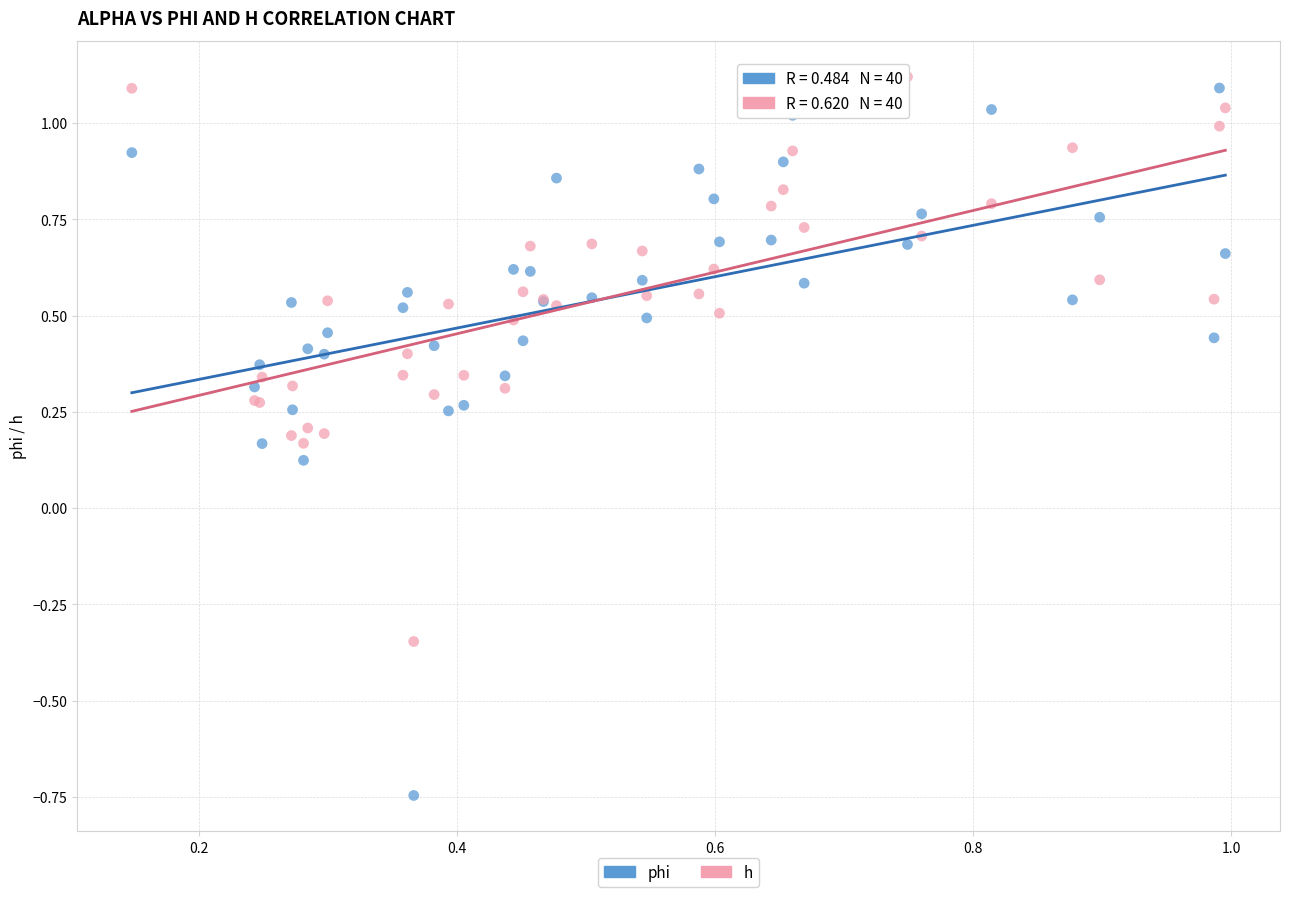

Which series has the largest Y range (max minus min)?

phi